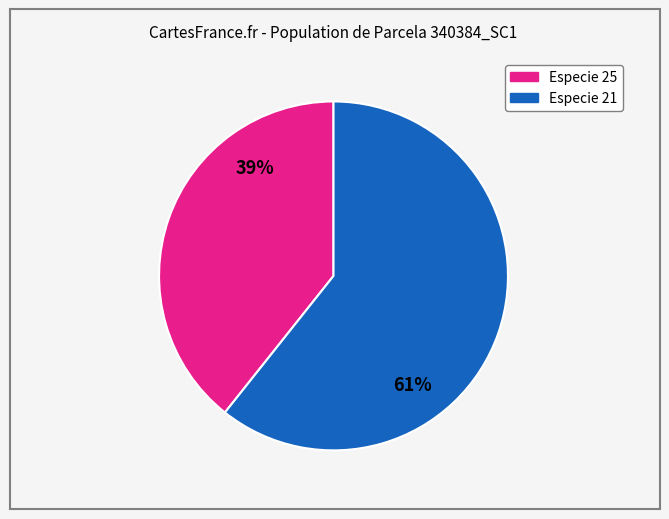

Does any single category account for the majority?

Yes